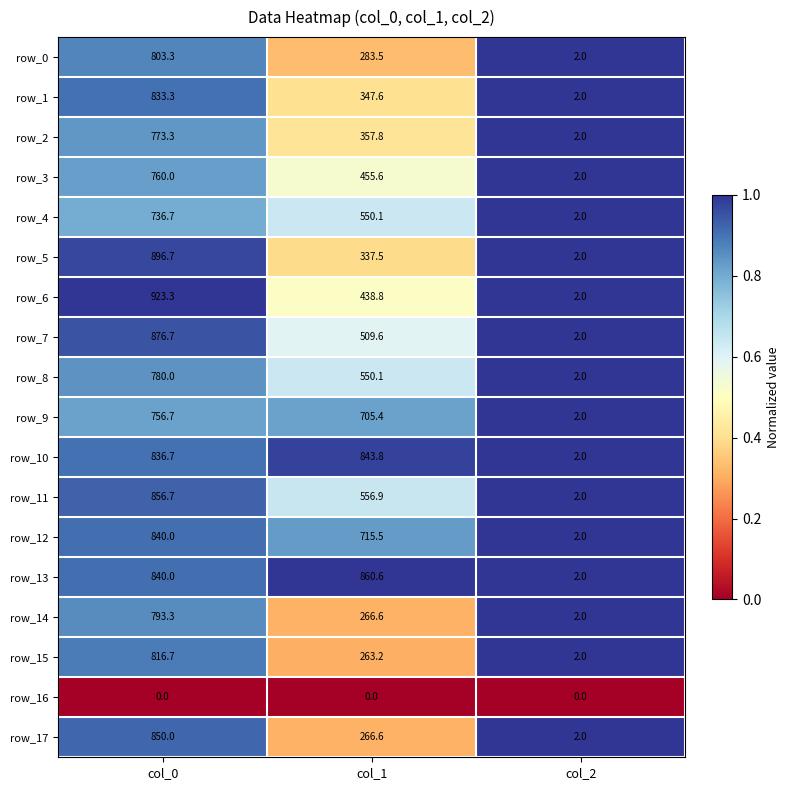

Rank the series by their maximum value, from lowest to highest.

row_16, row_4, row_9, row_3, row_2, row_8, row_14, row_0, row_15, row_1, row_12, row_10, row_17, row_11, row_13, row_7, row_5, row_6